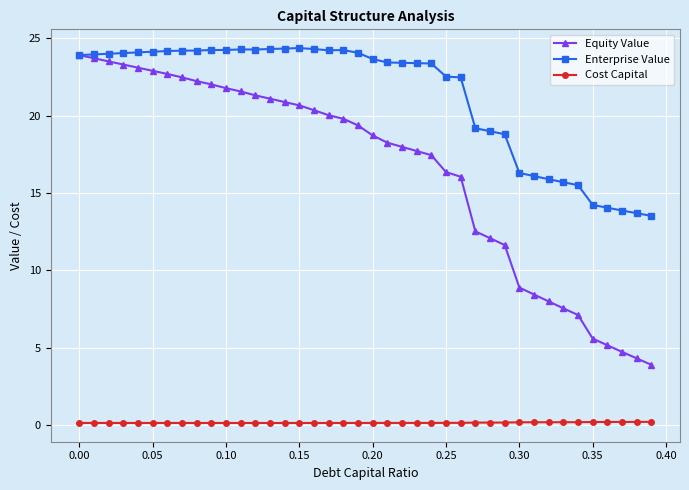

Rank the series by their average value, from lowest to highest.

Cost Capital, Equity Value, Enterprise Value